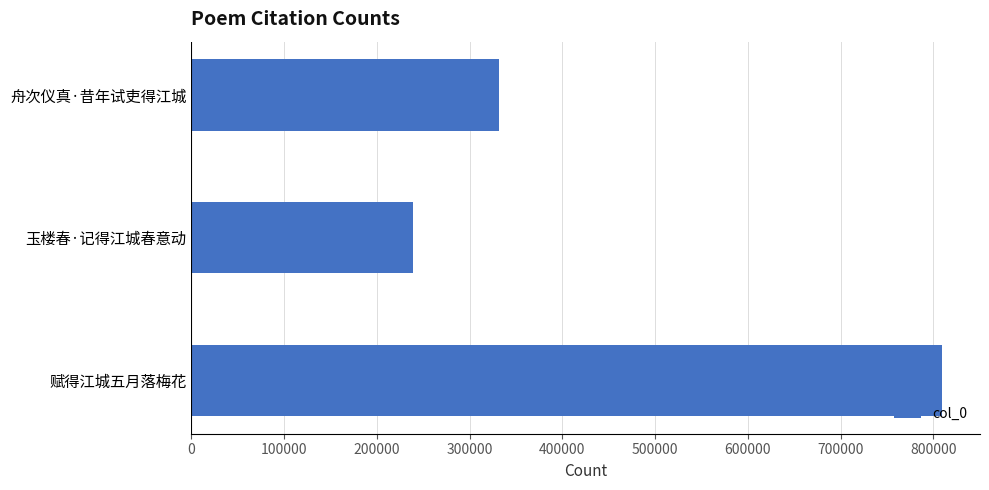

The chart shows a value of 238924 at 玉楼春·记得江城春意动. True or false?

True